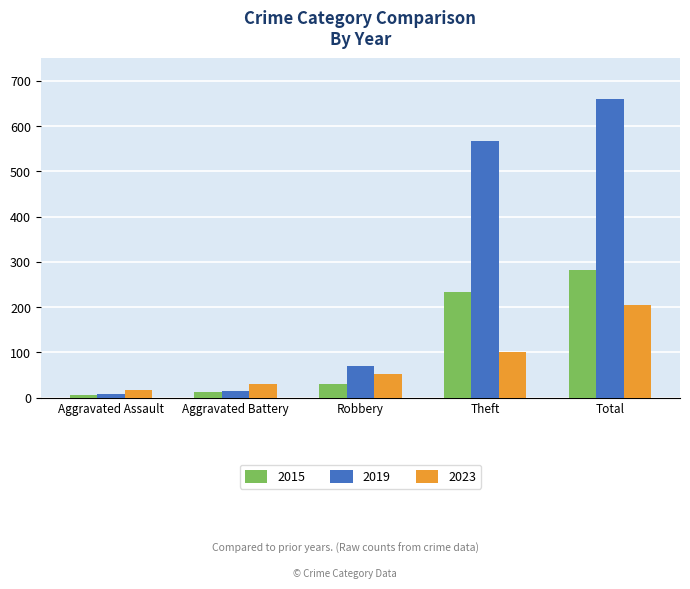

How many groups of bars are there?

5